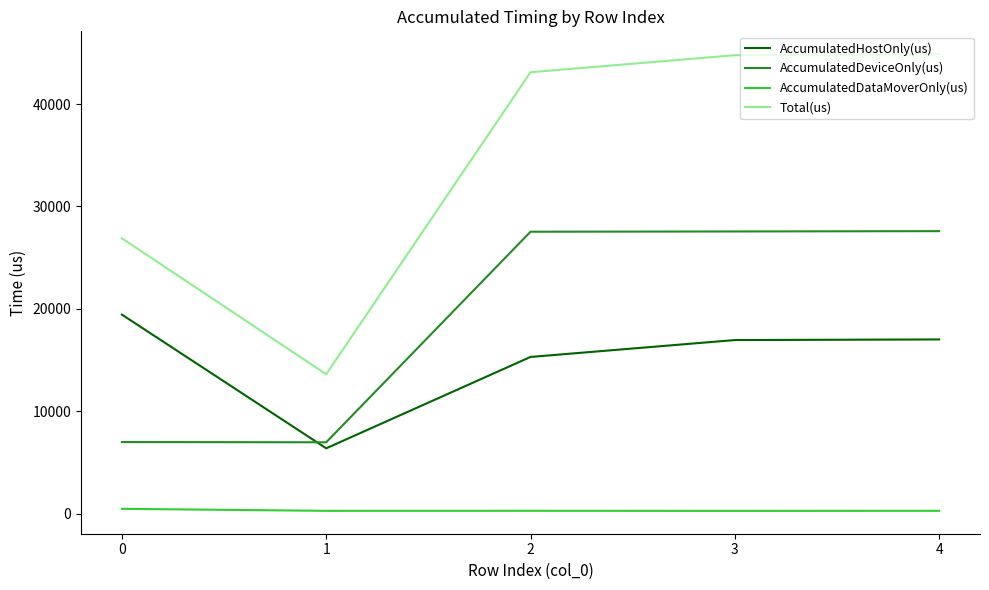

What are all the series names shown in the legend?

AccumulatedHostOnly(us), AccumulatedDeviceOnly(us), AccumulatedDataMoverOnly(us), Total(us)